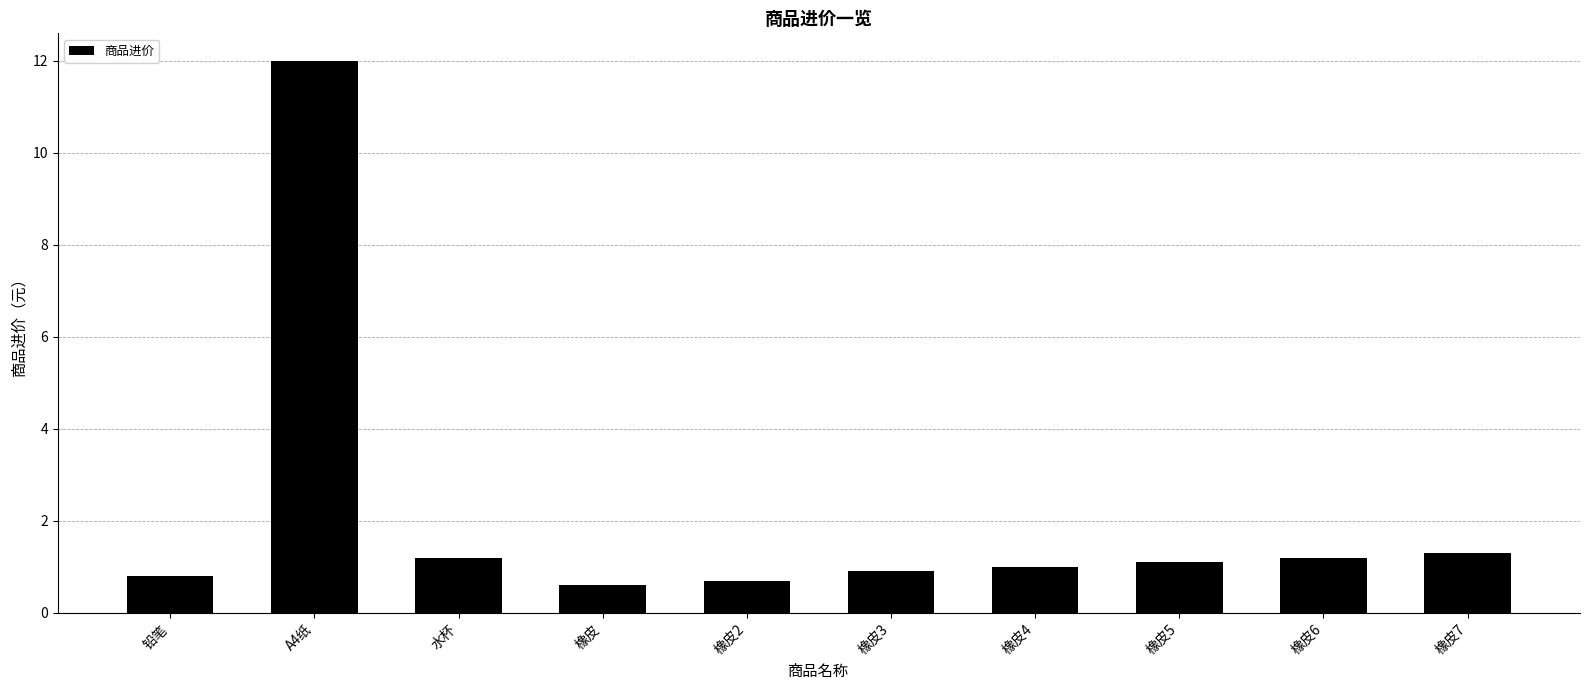

Reading right to left, extract all data points from this chart.

橡皮7=1.3	橡皮6=1.2	橡皮5=1.1	橡皮4=1.0	橡皮3=0.9	橡皮2=0.7	橡皮=0.6	水杯=1.2	A4纸=12.0	铅笔=0.8